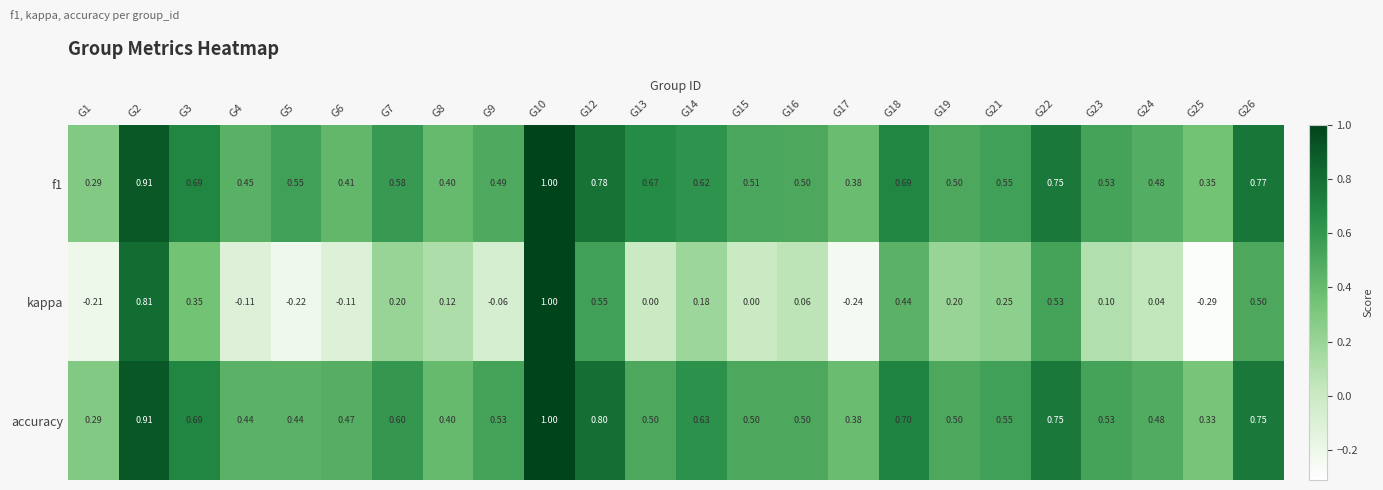

Which series has the largest range (max minus min)?

kappa